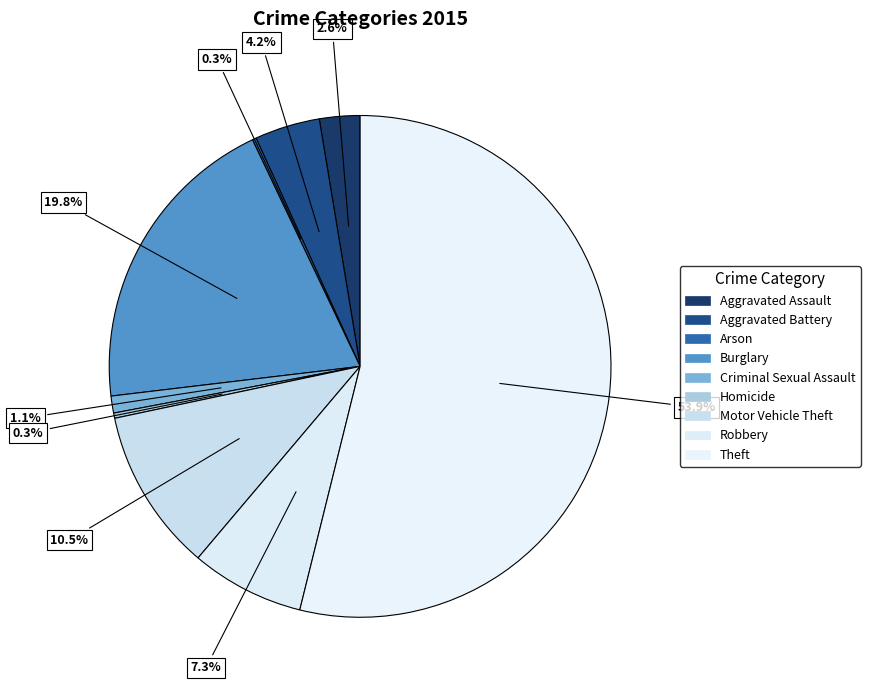

Combined, do Theft and Aggravated Assault account for over 50%?

Yes